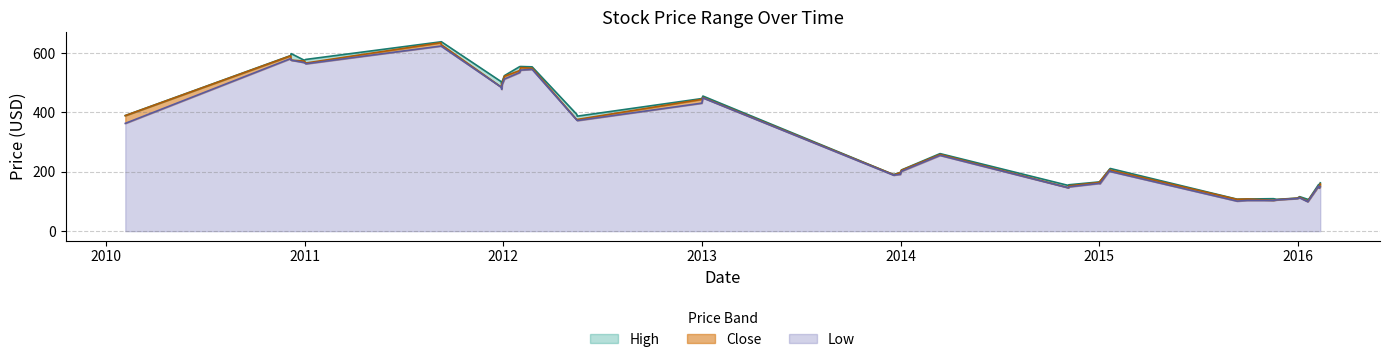

What is the highest value of the Low series?

623.8